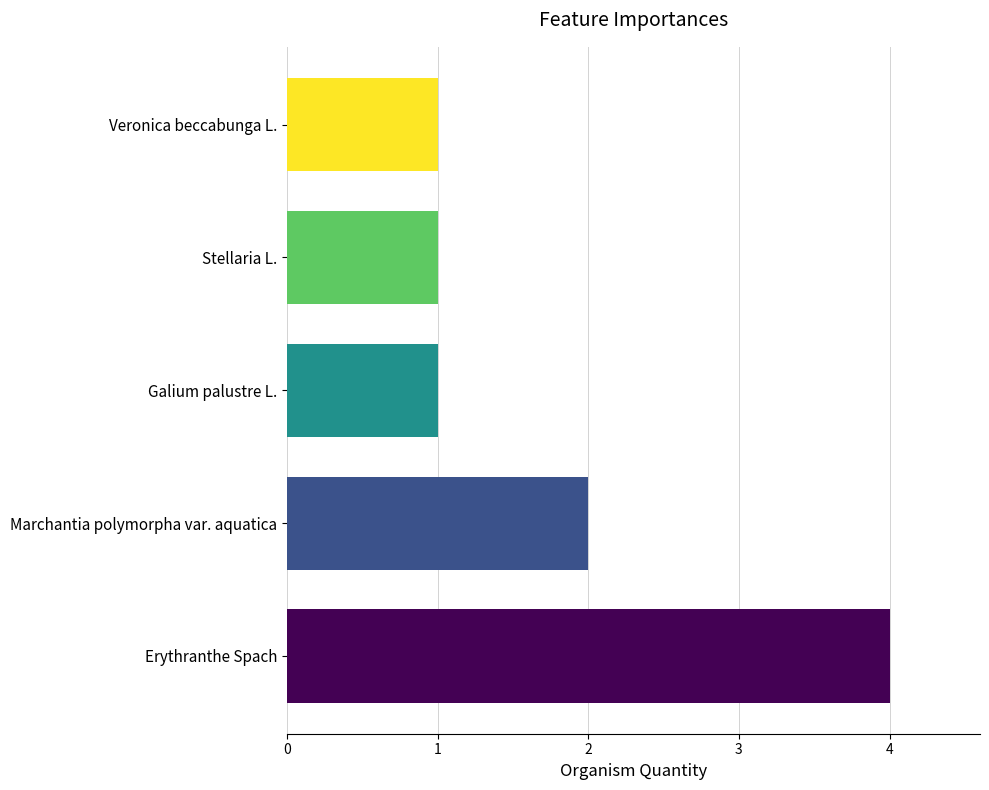

Read the value at Erythranthe Spach.

4